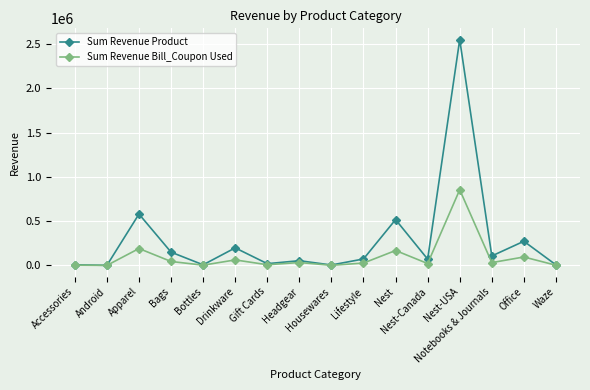

What is the approximate value of Sum Revenue Product at Android, to the nearest 10?

680